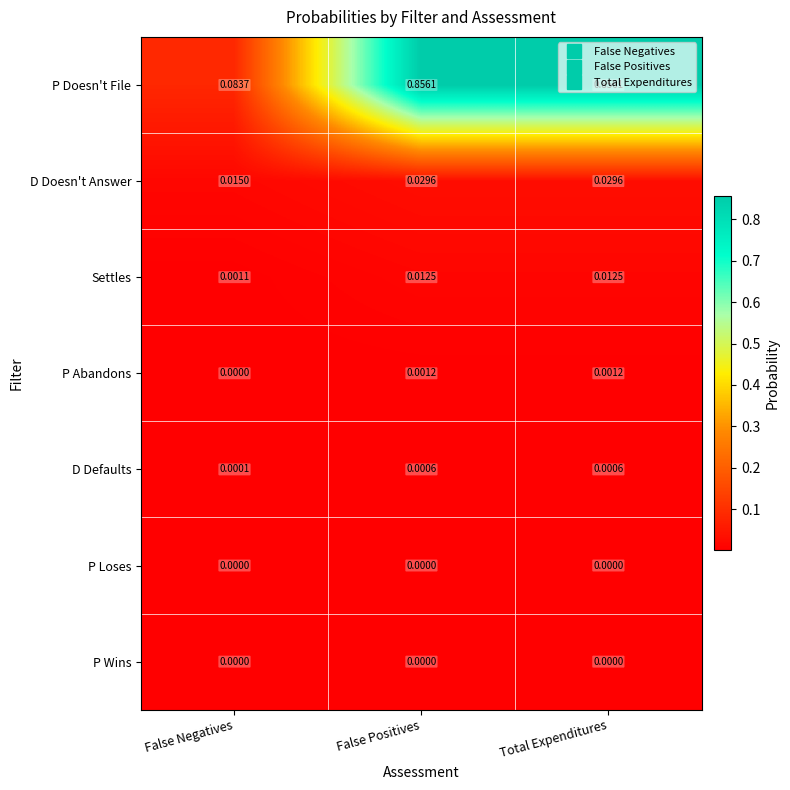

Between False Negatives and False Positives, which series saw the biggest shift?

P Doesn't File